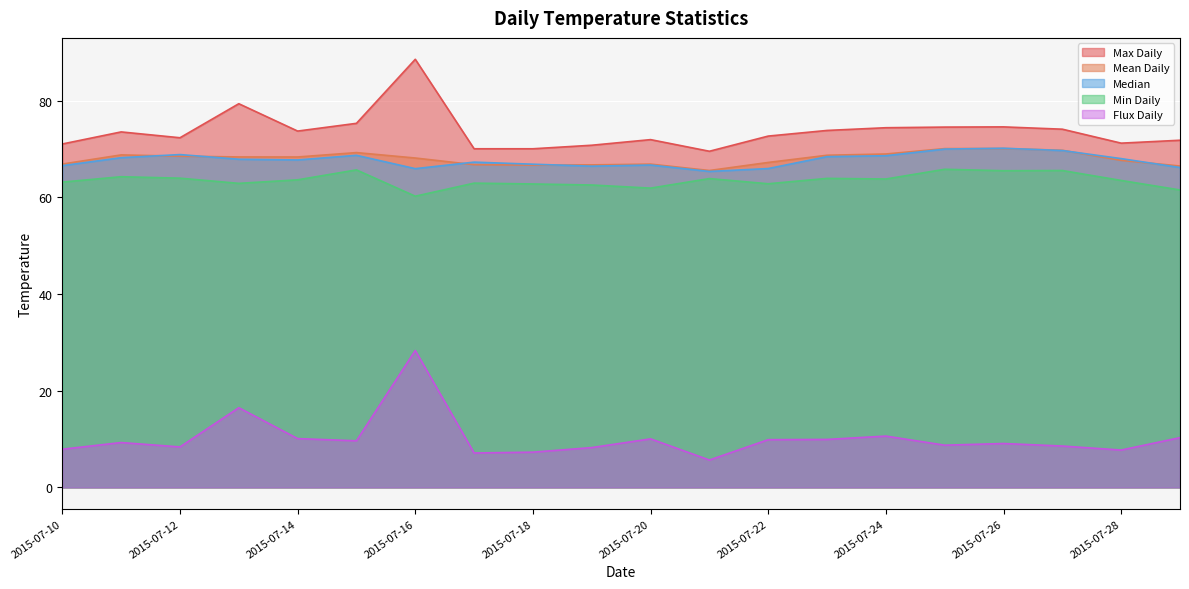

At which category does Min Daily reach its first local peak?

2015-07-11